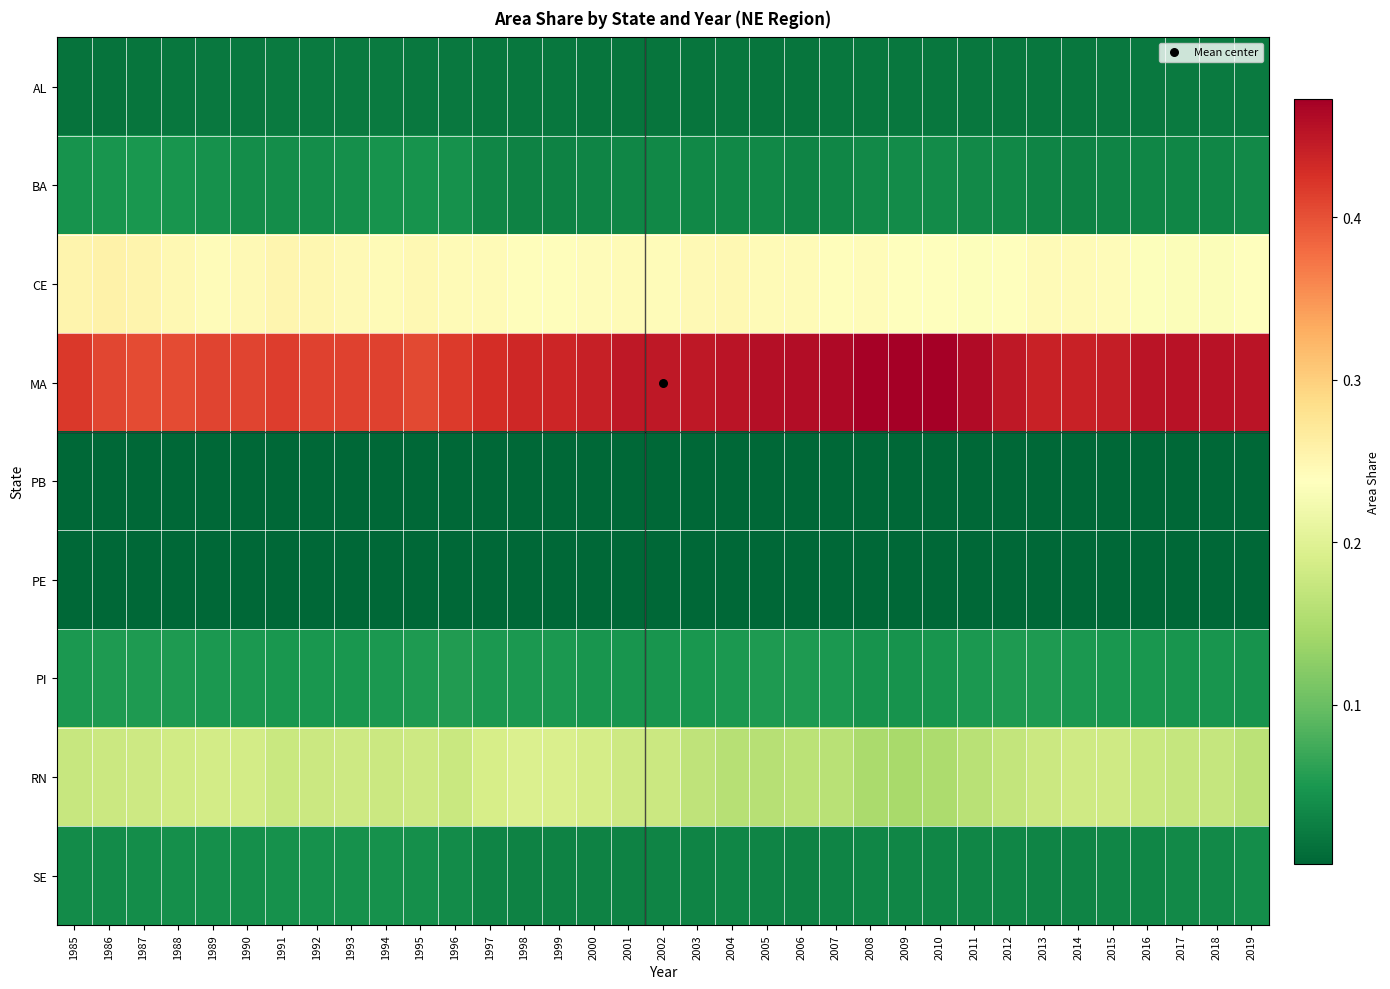

Reading left to right, what are all the values shown in this chart?

AL: 1985=0.0	1986=0.0	1987=0.0	1988=0.0	1989=0.0	1990=0.0	1991=0.0	1992=0.0	1993=0.0	1994=0.0	1995=0.0	1996=0.0	1997=0.0	1998=0.0	1999=0.0	2000=0.0	2001=0.0	2002=0.0	2003=0.0	2004=0.0	2005=0.0	2006=0.0	2007=0.0	2008=0.0	2009=0.0	2010=0.0	2011=0.0	2012=0.0	2013=0.0	2014=0.0	2015=0.0	2016=0.0	2017=0.0	2018=0.0	2019=0.0
BA: 1985=0.0	1986=0.0	1987=0.0	1988=0.0	1989=0.0	1990=0.0	1991=0.0	1992=0.0	1993=0.0	1994=0.0	1995=0.0	1996=0.0	1997=0.0	1998=0.0	1999=0.0	2000=0.0	2001=0.0	2002=0.0	2003=0.0	2004=0.0	2005=0.0	2006=0.0	2007=0.0	2008=0.0	2009=0.0	2010=0.0	2011=0.0	2012=0.0	2013=0.0	2014=0.0	2015=0.0	2016=0.0	2017=0.0	2018=0.0	2019=0.0
CE: 1985=0.3	1986=0.3	1987=0.3	1988=0.2	1989=0.2	1990=0.2	1991=0.3	1992=0.2	1993=0.2	1994=0.2	1995=0.2	1996=0.2	1997=0.2	1998=0.2	1999=0.2	2000=0.2	2001=0.2	2002=0.2	2003=0.2	2004=0.2	2005=0.2	2006=0.2	2007=0.2	2008=0.2	2009=0.2	2010=0.2	2011=0.2	2012=0.2	2013=0.2	2014=0.2	2015=0.2	2016=0.2	2017=0.2	2018=0.2	2019=0.2
MA: 1985=0.4	1986=0.4	1987=0.4	1988=0.4	1989=0.4	1990=0.4	1991=0.4	1992=0.4	1993=0.4	1994=0.4	1995=0.4	1996=0.4	1997=0.4	1998=0.4	1999=0.4	2000=0.4	2001=0.4	2002=0.4	2003=0.4	2004=0.5	2005=0.5	2006=0.5	2007=0.5	2008=0.5	2009=0.5	2010=0.5	2011=0.5	2012=0.4	2013=0.4	2014=0.4	2015=0.4	2016=0.5	2017=0.5	2018=0.5	2019=0.5
PB: 1985=0.0	1986=0.0	1987=0.0	1988=0.0	1989=0.0	1990=0.0	1991=0.0	1992=0.0	1993=0.0	1994=0.0	1995=0.0	1996=0.0	1997=0.0	1998=0.0	1999=0.0	2000=0.0	2001=0.0	2002=0.0	2003=0.0	2004=0.0	2005=0.0	2006=0.0	2007=0.0	2008=0.0	2009=0.0	2010=0.0	2011=0.0	2012=0.0	2013=0.0	2014=0.0	2015=0.0	2016=0.0	2017=0.0	2018=0.0	2019=0.0
PE: 1985=0.0	1986=0.0	1987=0.0	1988=0.0	1989=0.0	1990=0.0	1991=0.0	1992=0.0	1993=0.0	1994=0.0	1995=0.0	1996=0.0	1997=0.0	1998=0.0	1999=0.0	2000=0.0	2001=0.0	2002=0.0	2003=0.0	2004=0.0	2005=0.0	2006=0.0	2007=0.0	2008=0.0	2009=0.0	2010=0.0	2011=0.0	2012=0.0	2013=0.0	2014=0.0	2015=0.0	2016=0.0	2017=0.0	2018=0.0	2019=0.0
PI: 1985=0.1	1986=0.1	1987=0.1	1988=0.1	1989=0.1	1990=0.1	1991=0.0	1992=0.0	1993=0.0	1994=0.1	1995=0.1	1996=0.1	1997=0.1	1998=0.1	1999=0.1	2000=0.0	2001=0.0	2002=0.0	2003=0.0	2004=0.1	2005=0.1	2006=0.1	2007=0.1	2008=0.0	2009=0.0	2010=0.0	2011=0.1	2012=0.1	2013=0.1	2014=0.1	2015=0.0	2016=0.0	2017=0.0	2018=0.0	2019=0.0
RN: 1985=0.2	1986=0.2	1987=0.2	1988=0.2	1989=0.2	1990=0.2	1991=0.2	1992=0.2	1993=0.2	1994=0.2	1995=0.2	1996=0.2	1997=0.2	1998=0.2	1999=0.2	2000=0.2	2001=0.2	2002=0.2	2003=0.2	2004=0.2	2005=0.2	2006=0.2	2007=0.2	2008=0.1	2009=0.1	2010=0.2	2011=0.2	2012=0.2	2013=0.2	2014=0.2	2015=0.2	2016=0.2	2017=0.2	2018=0.2	2019=0.2
SE: 1985=0.0	1986=0.0	1987=0.0	1988=0.0	1989=0.0	1990=0.0	1991=0.0	1992=0.0	1993=0.0	1994=0.0	1995=0.0	1996=0.0	1997=0.0	1998=0.0	1999=0.0	2000=0.0	2001=0.0	2002=0.0	2003=0.0	2004=0.0	2005=0.0	2006=0.0	2007=0.0	2008=0.0	2009=0.0	2010=0.0	2011=0.0	2012=0.0	2013=0.0	2014=0.0	2015=0.0	2016=0.0	2017=0.0	2018=0.0	2019=0.0